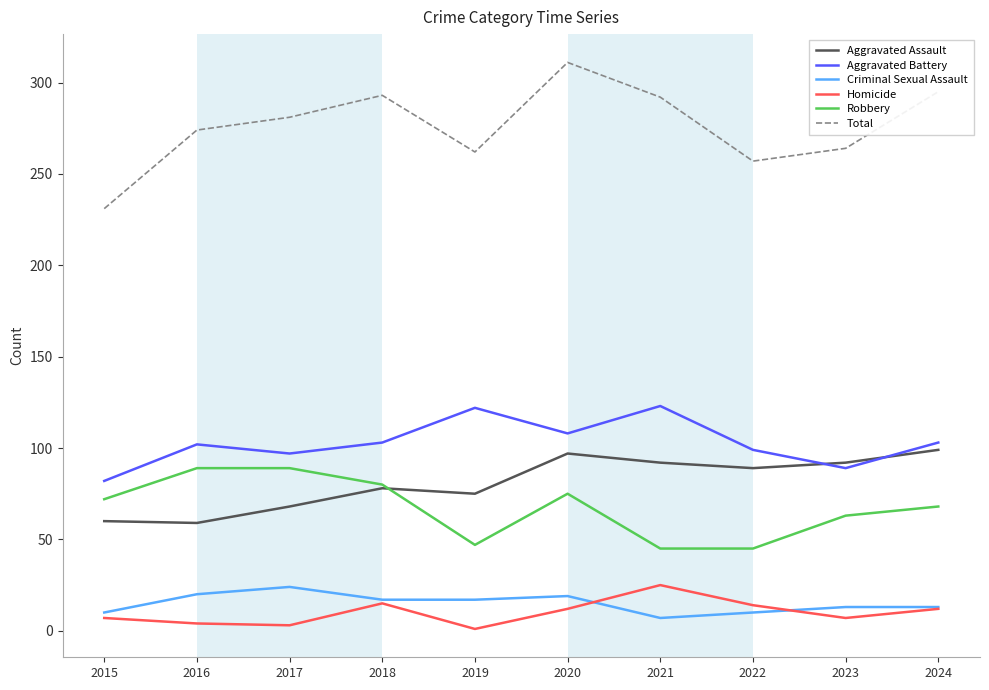

What is the sum of all Total values?

2760